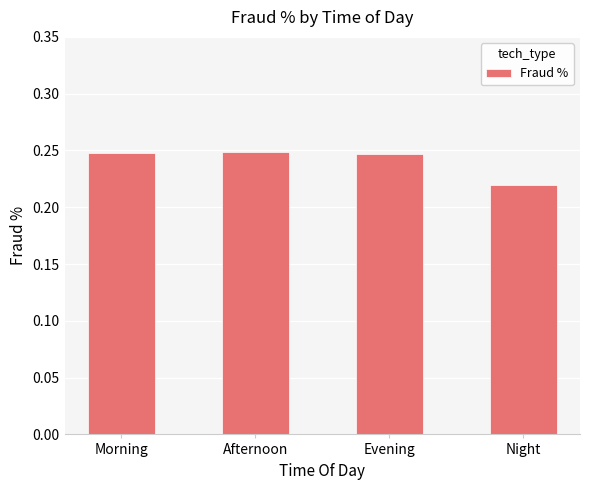

The value at Afternoon is 0.1. True or false?

False